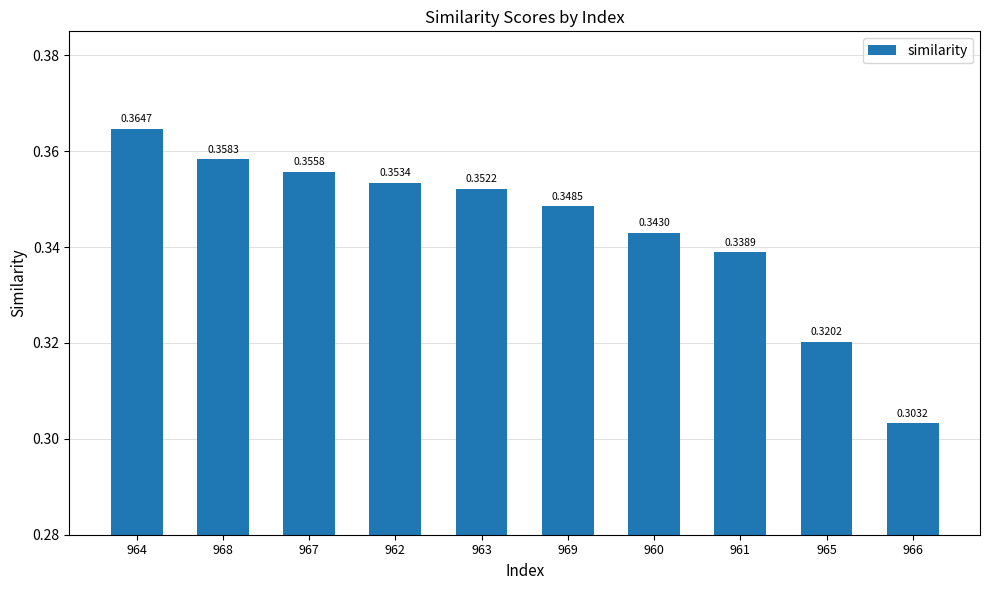

The value at 969 is 0.5. True or false?

False